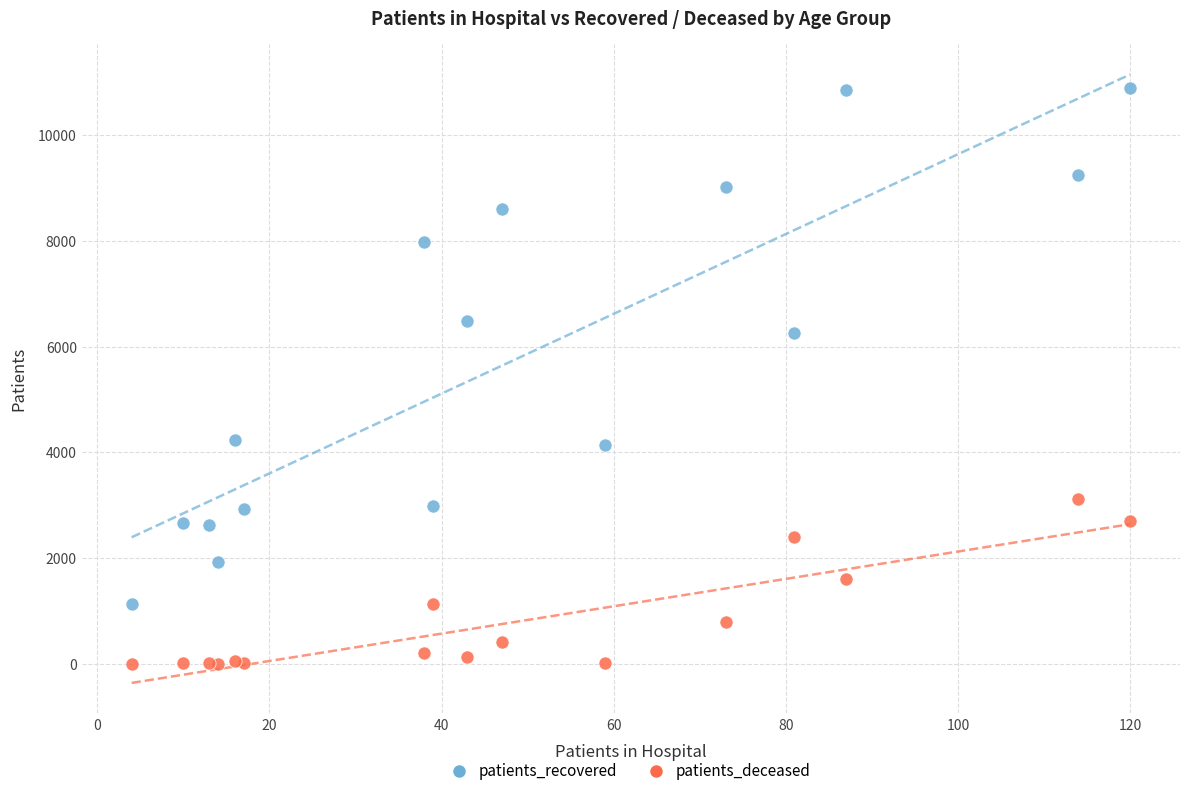

Which series reaches the maximum Y coordinate?

patients_recovered